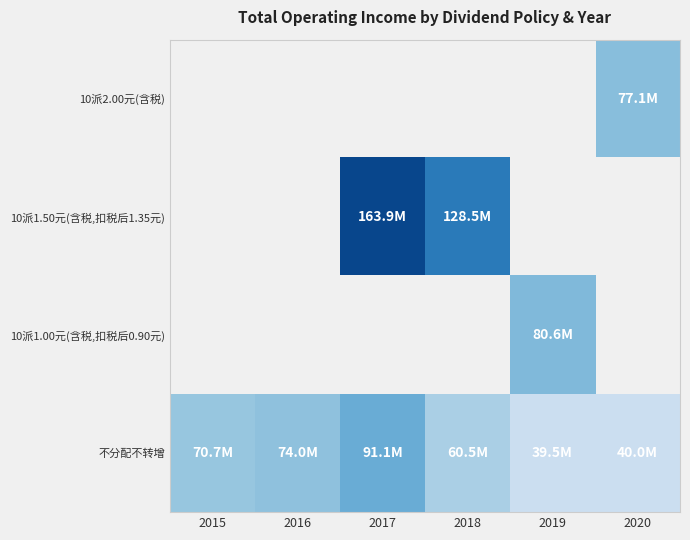

The 不分配不转增 series shows 70733987.7 at 2015. True or false?

True